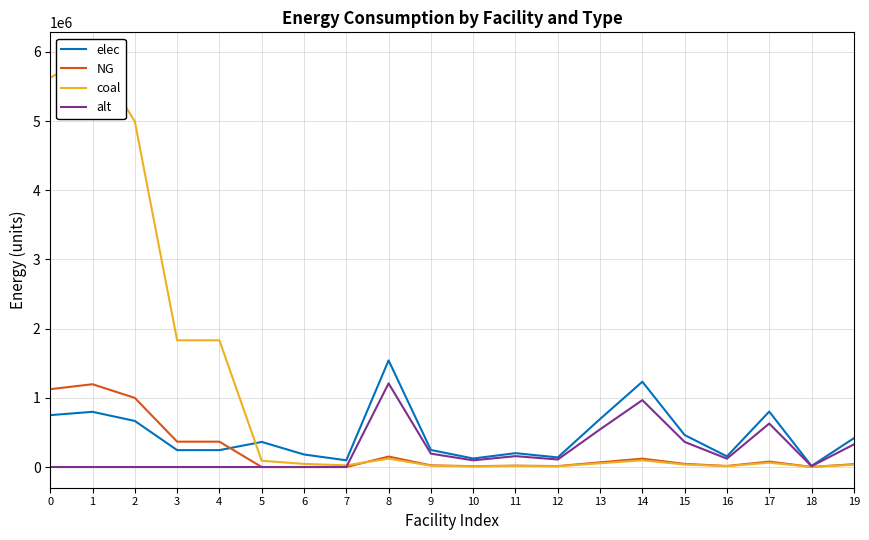

What is the lowest value of the elec series?

15410.8